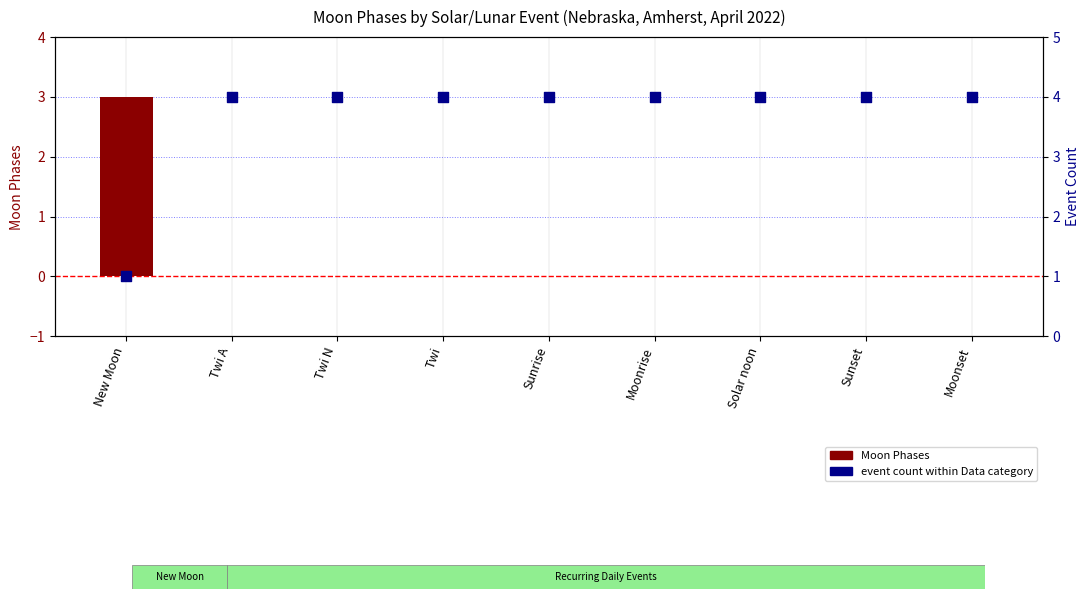

Which series has the largest Y range (max minus min)?

Moon Phases